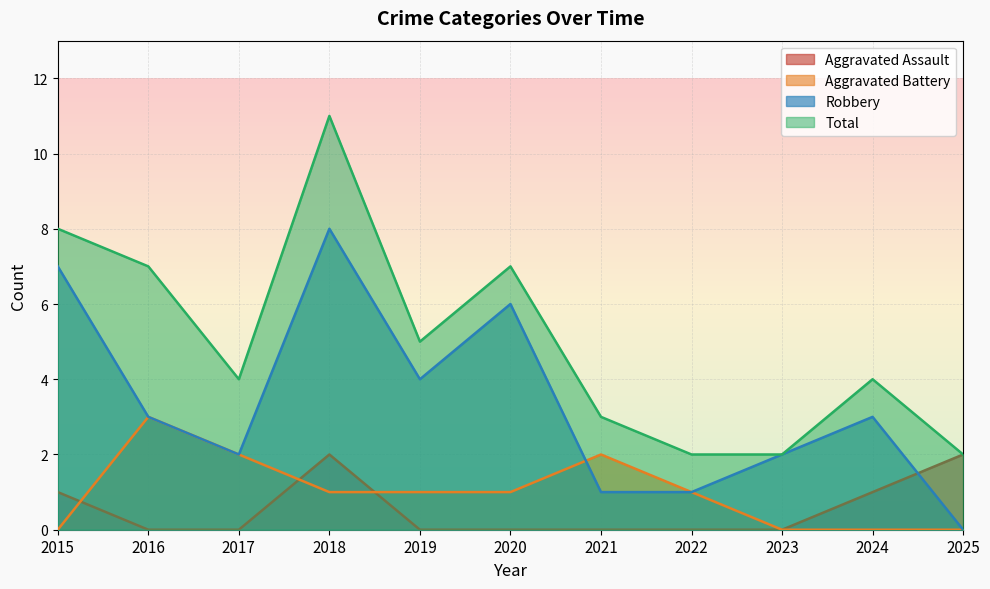

How many lines are shown in the chart?

4